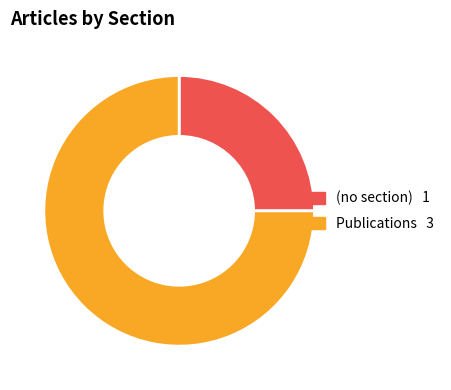

Does any single category account for the majority?

Yes